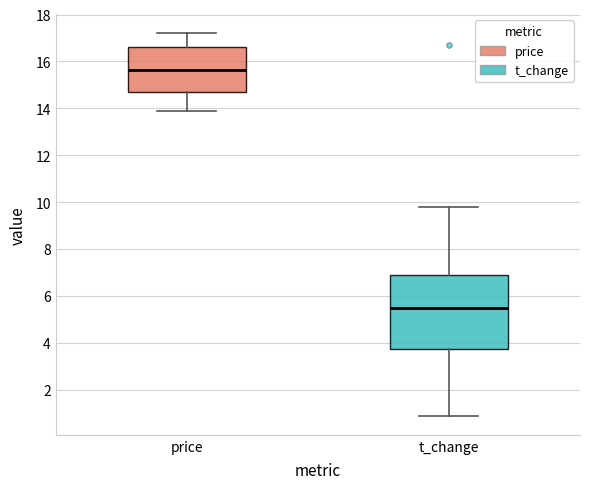

Reading left to right, transcribe this box plot: for each box, give where its median line is, the range the box spans, and where its two whiskers end, as read against the y-axis. The values are not printed on the chart, so give them approximately, as read against the axis.

price: median 15.6, box 14.6 to 16.6, whiskers 13.8 to 17.2
t_change: median 5.4, box 3.8 to 6.8, whiskers 0.8 to 9.8